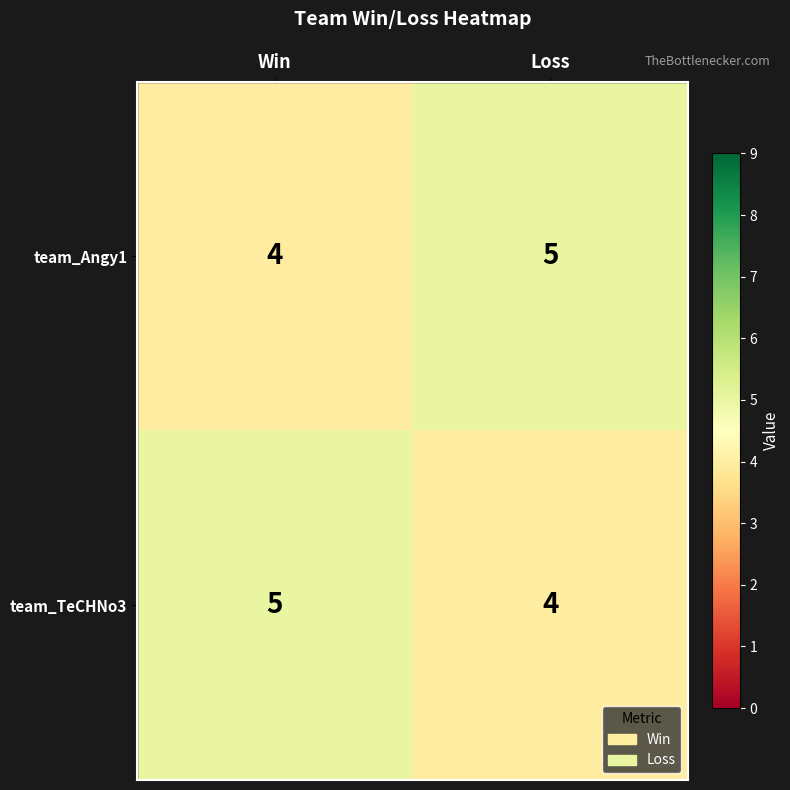

At Win, list the series in order from largest to smallest.

team_TeCHNo3, team_Angy1